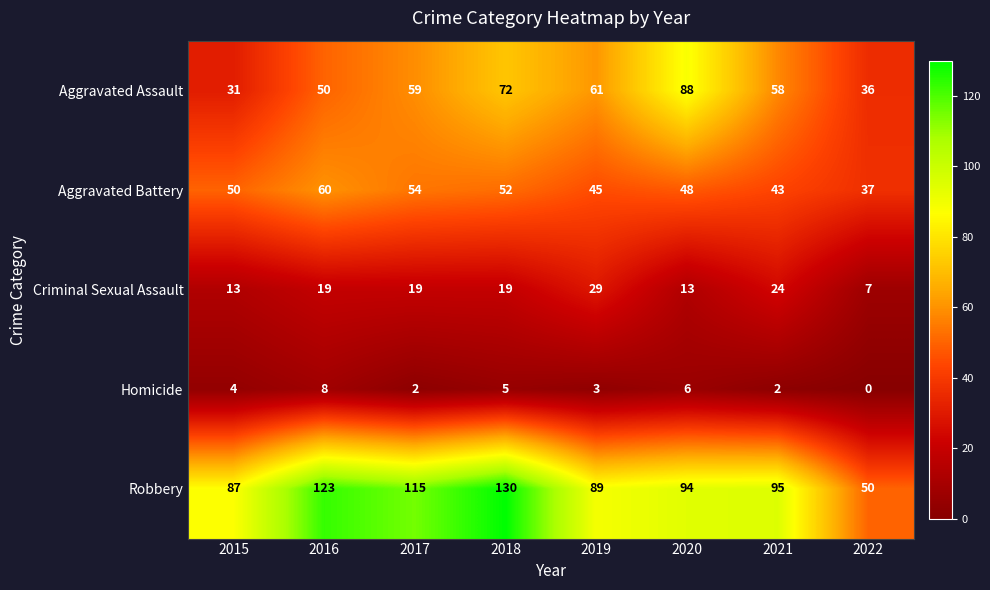

What is the sum of all Aggravated Battery values?

389